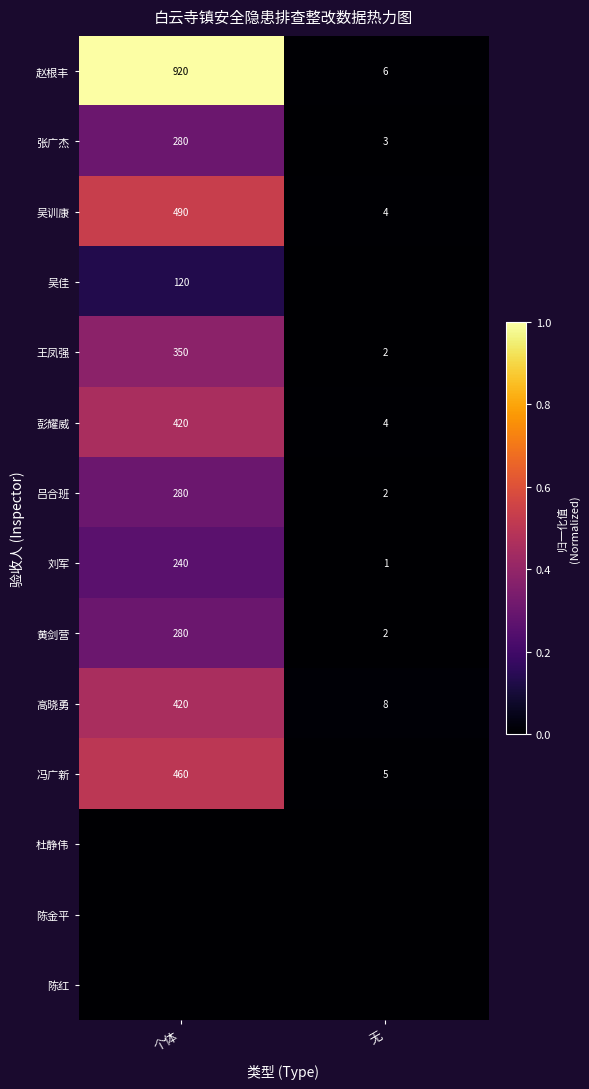

True or false: 吴训康 has a value of 688 at 个体.

False